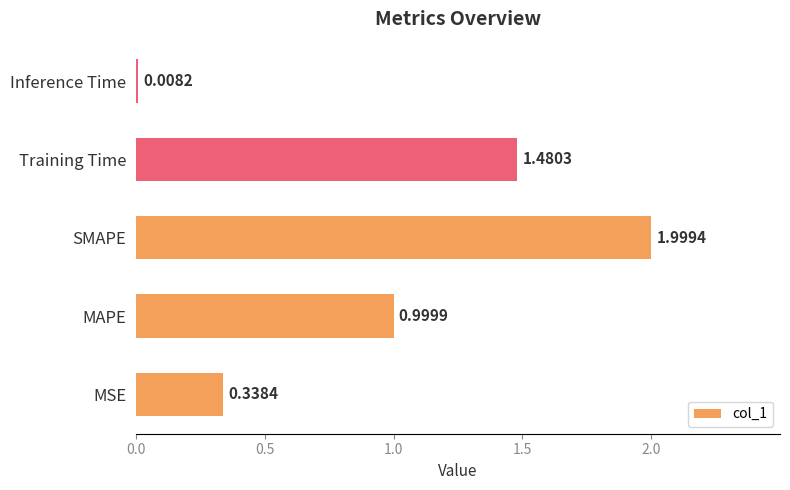

List the labels in order of value, smallest first.

Inference Time, MSE, MAPE, Training Time, SMAPE